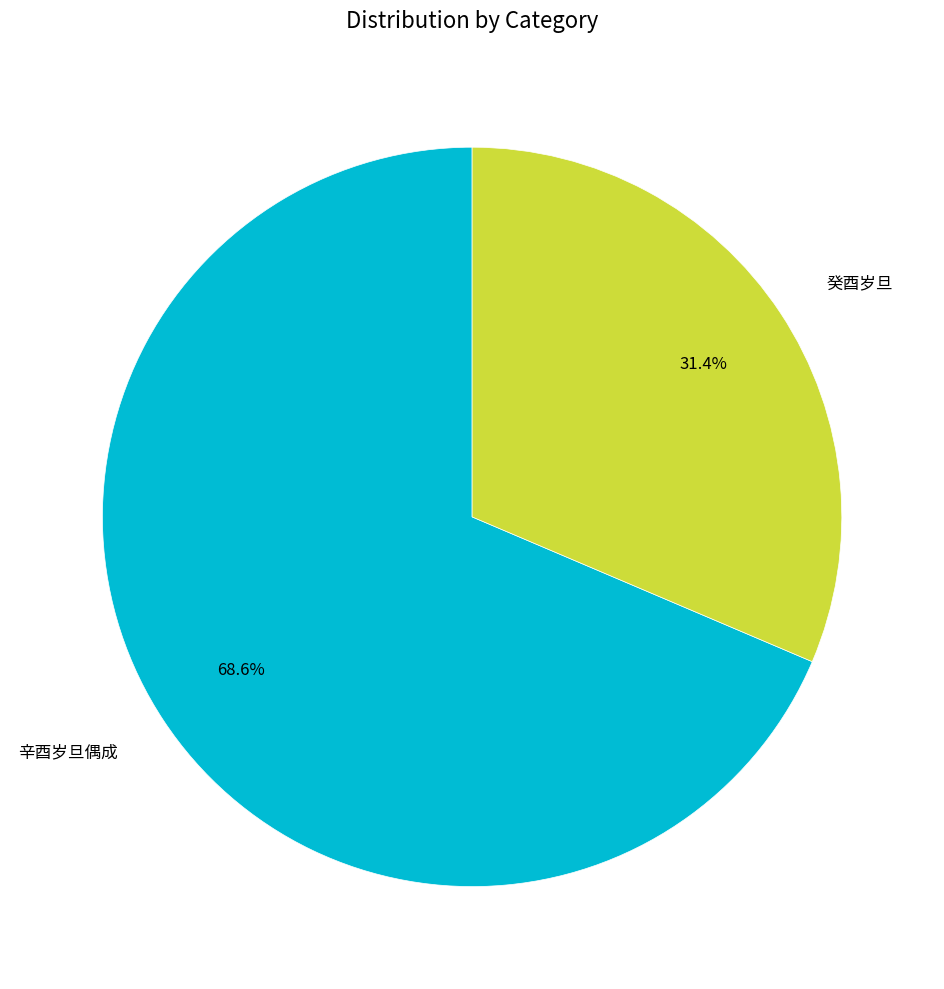

How many slices are in this pie chart?

2